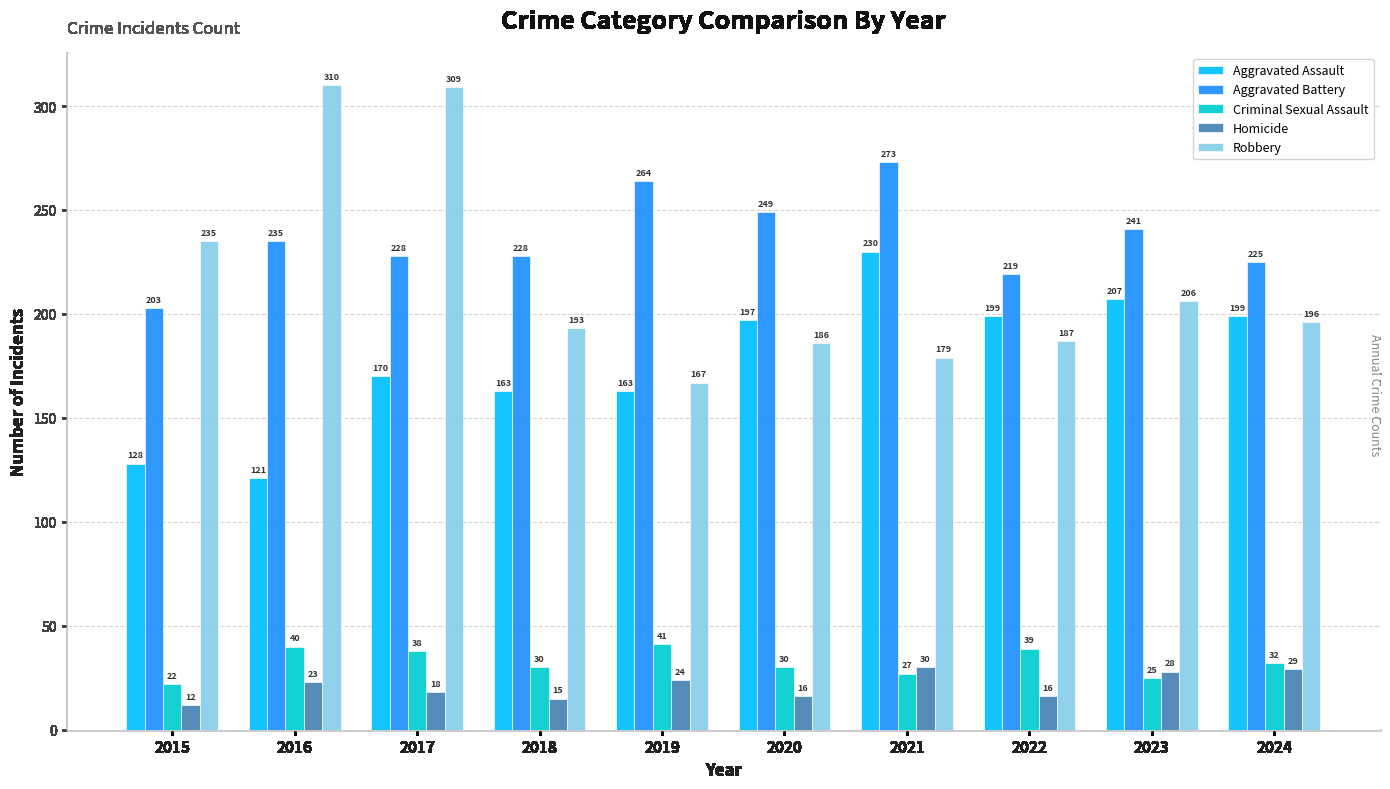

Is the value of Homicide at 2016 greater than the value of Aggravated Assault at 2019?

No